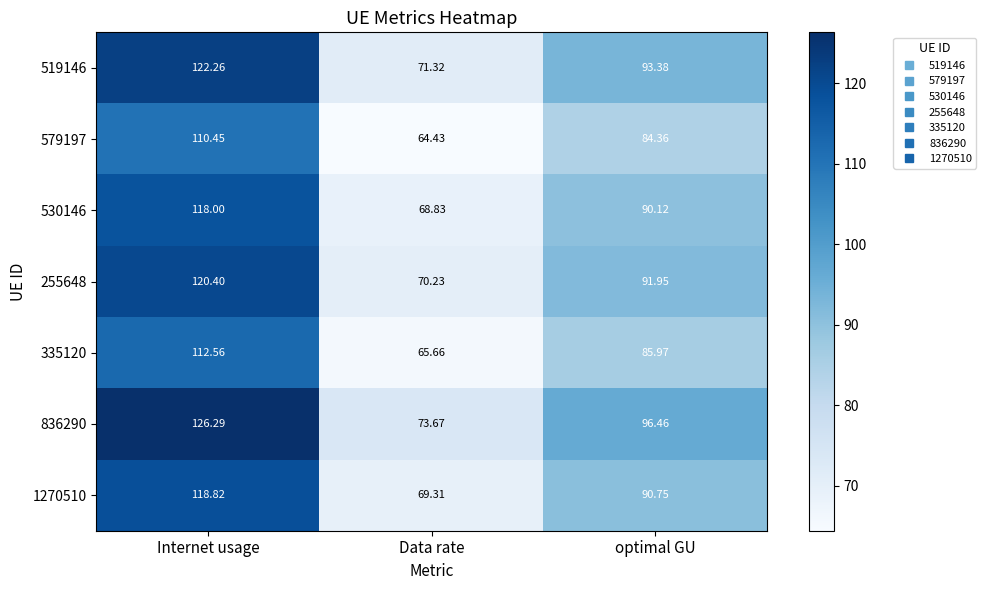

How many distinct data groups are displayed?

7